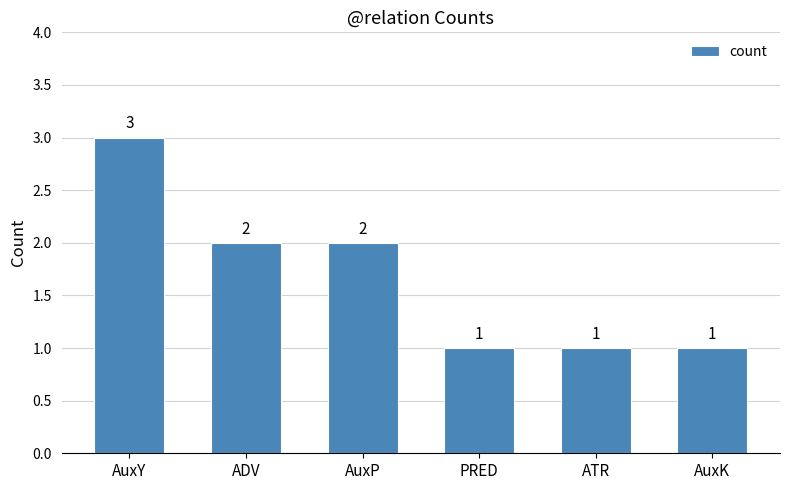

What position from the left is AuxP?

3